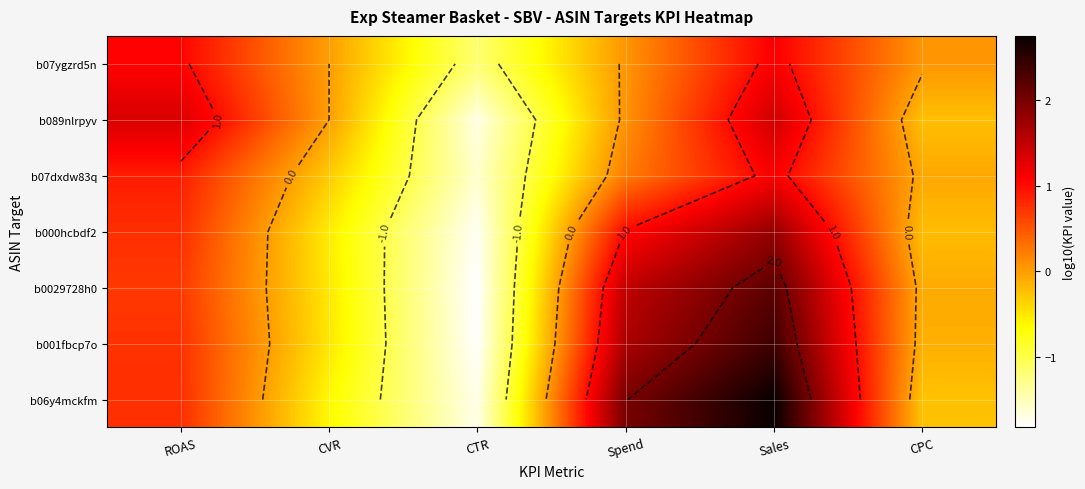

At which category is the sum across all series the highest?

Sales